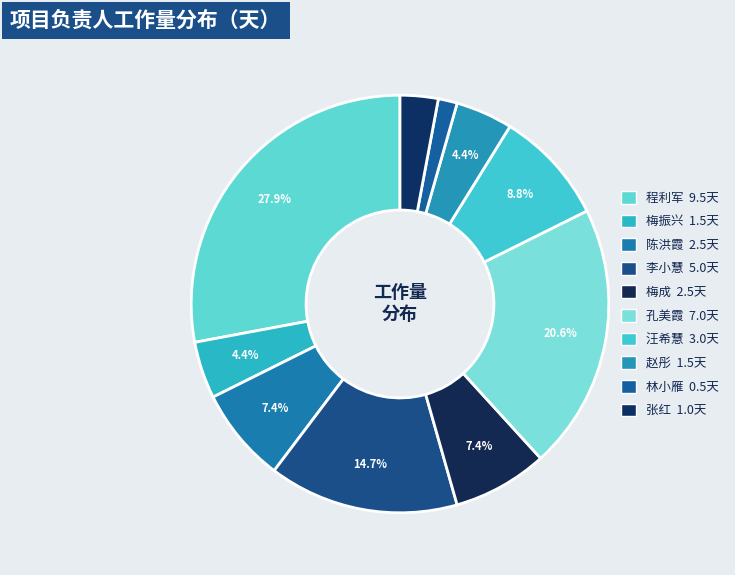

Count the number of slices in the pie.

10